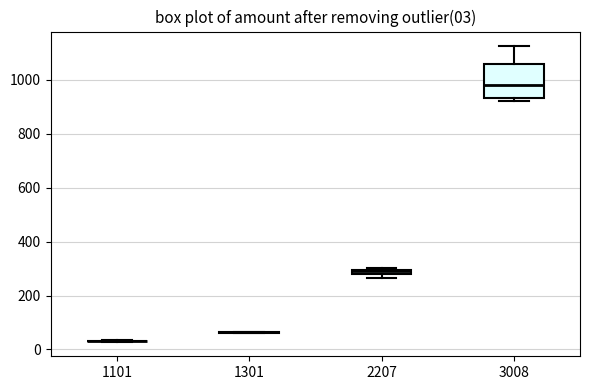

Which box is the tallest, from its lower edge to its upper edge?

3008